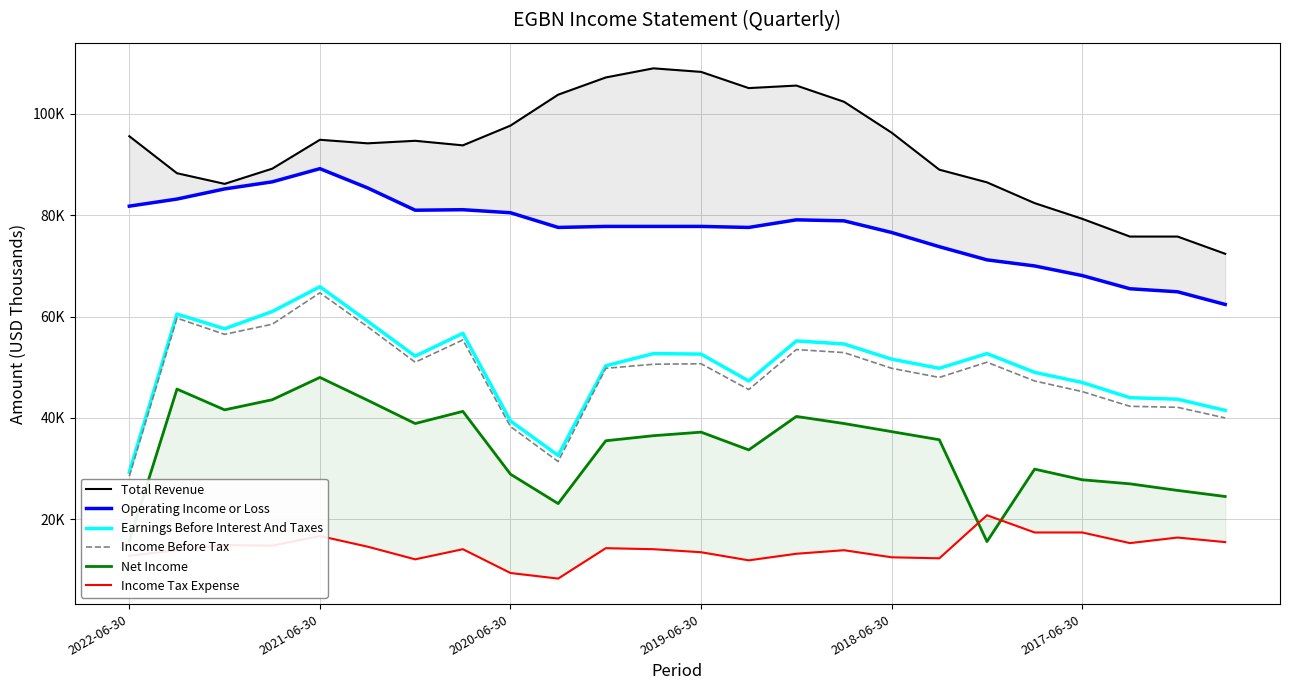

True or false: Net Income and Income Before Tax cross at least once.

False